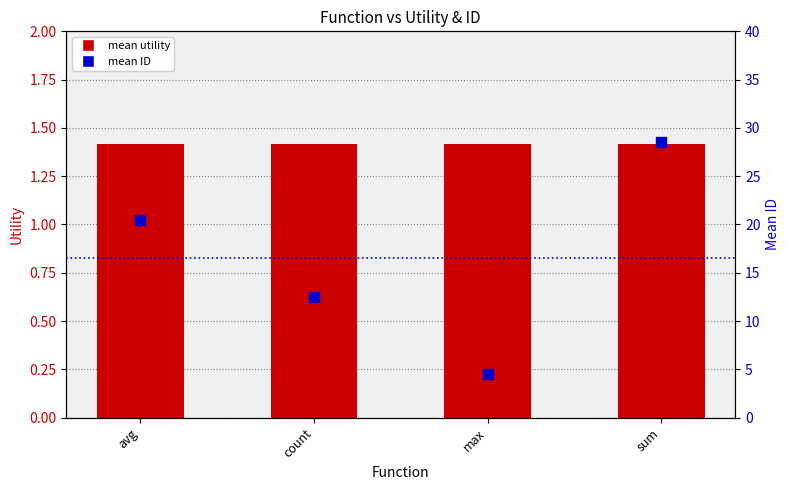

What are all the series names shown in the legend?

mean utility, mean ID